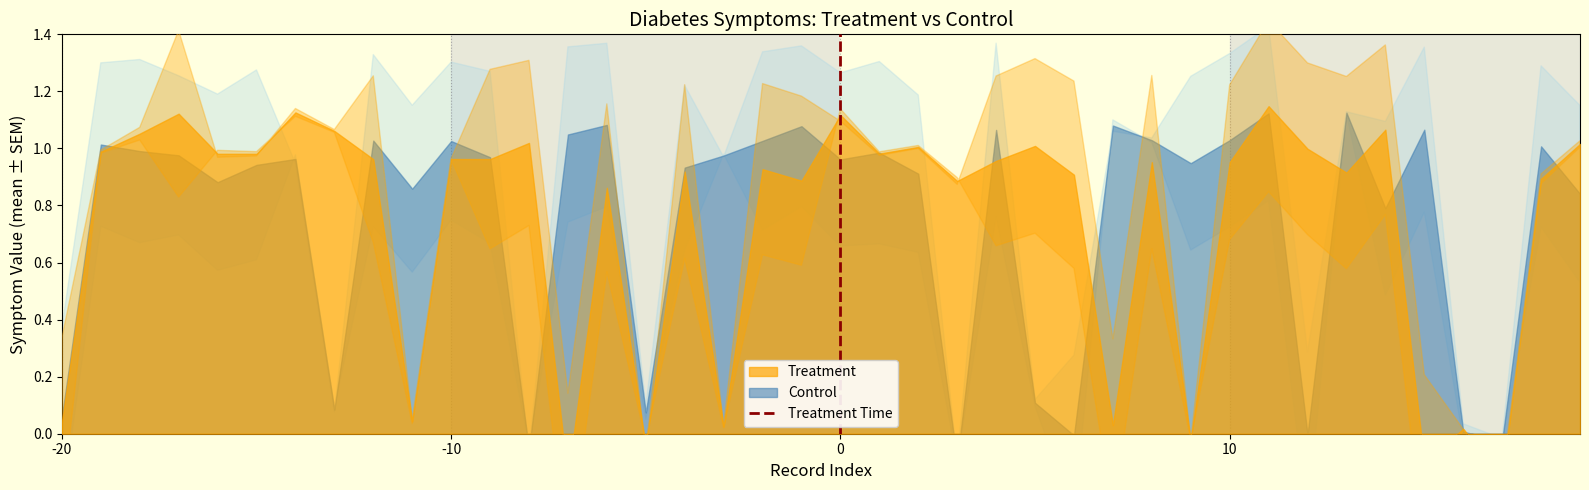

Does the chart display data point markers on the line(s)?

No